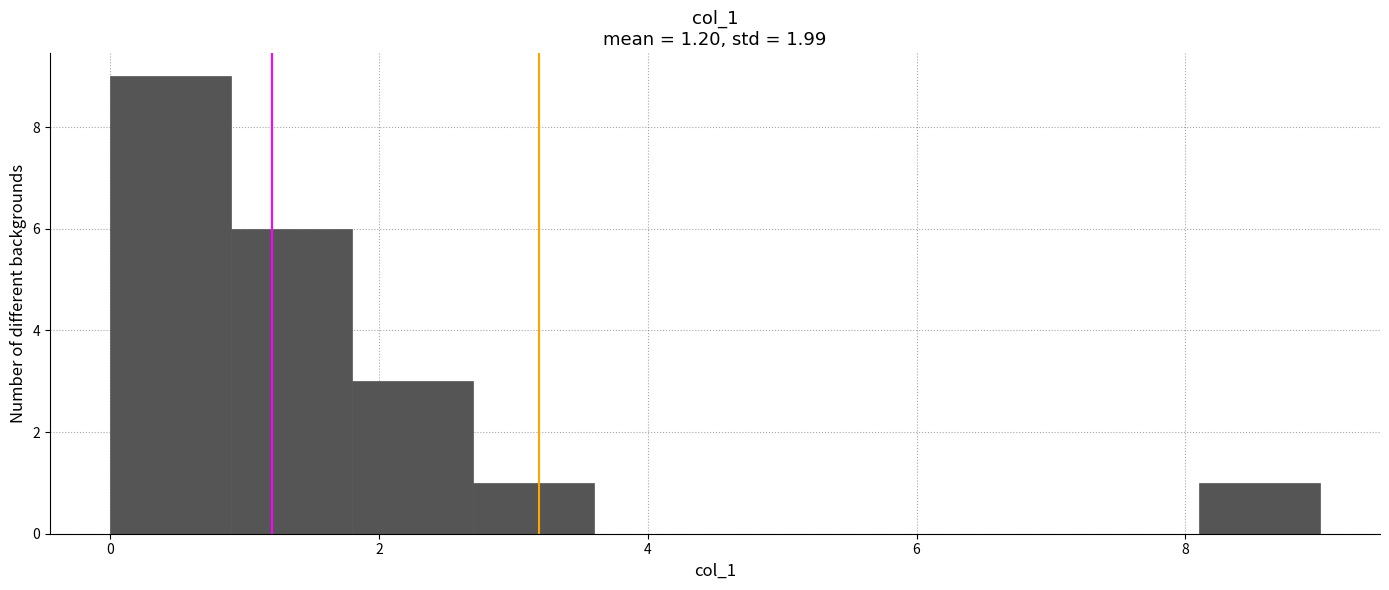

Reading left to right, transcribe this chart: for each bar, give the range it covers on the x-axis and its height. Neither the bar edges nor the heights are printed on the chart, so give them approximately, as read against the axes.

0.0 to 0.9: 9
0.9 to 1.8: 6
1.8 to 2.7: 3
2.7 to 3.6: 1
3.6 to 4.5: 0
4.5 to 5.4: 0
5.4 to 6.3: 0
6.3 to 7.2: 0
7.2 to 8.1: 0
8.1 to 9.0: 1